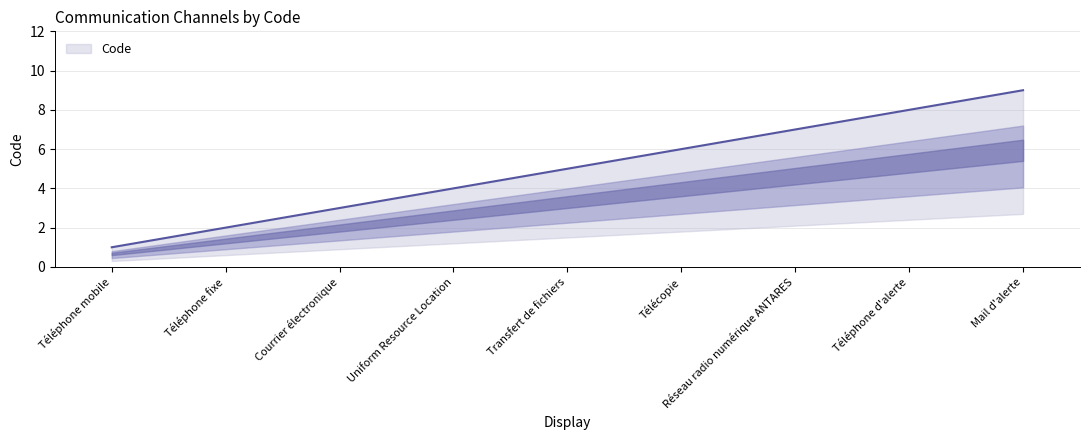

Count the values in the range 3 to 7.

5